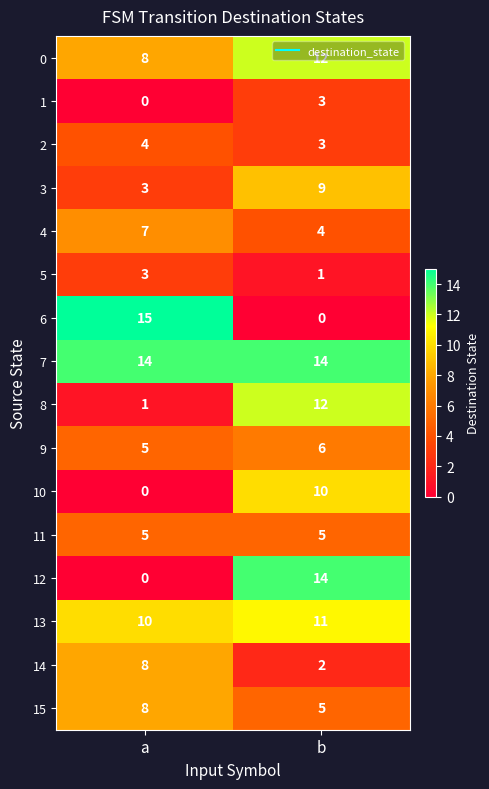

At which category is the sum across all series the highest?

b